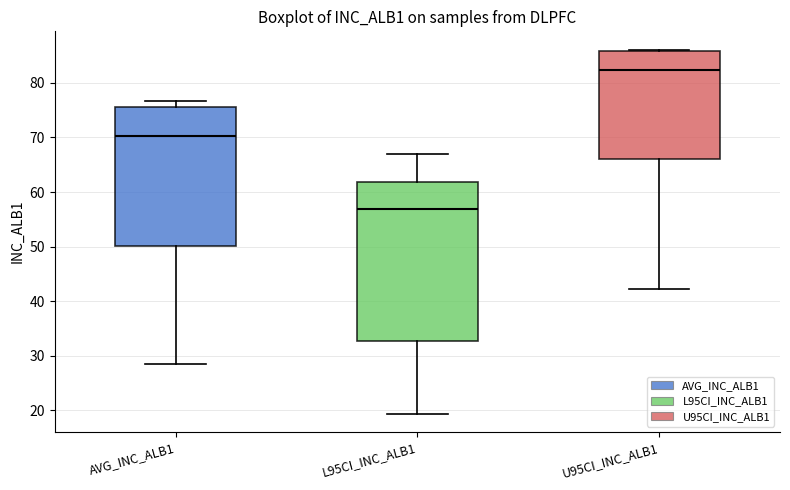

Which box has the lowest median line?

L95CI_INC_ALB1